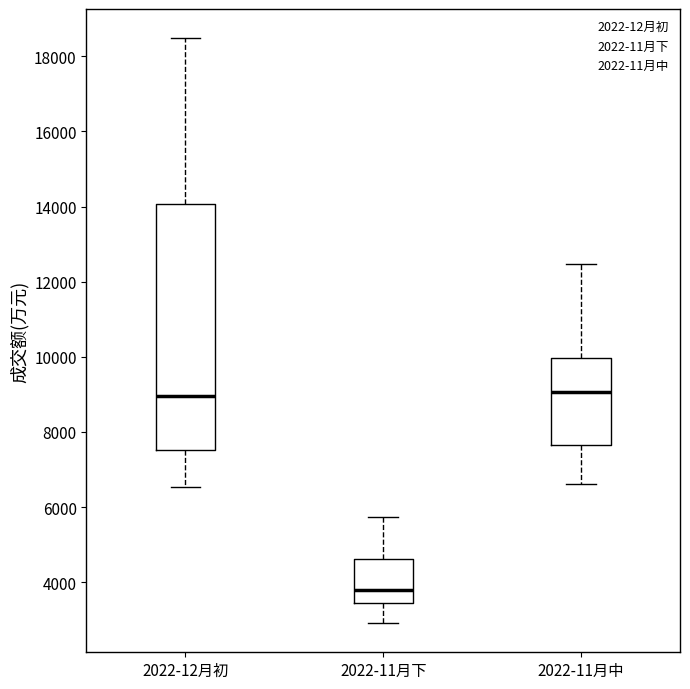

Reading left to right, read every box against the y-axis: the position of its median line, the range the box covers, and the ends of its whiskers. The values are not printed on the chart, so give them approximately, as read against the axis.

2022-12月初: median 9000, box 7600 to 14000, whiskers 6600 to 18400
2022-11月下: median 3800, box 3400 to 4600, whiskers 3000 to 5800
2022-11月中: median 9000, box 7600 to 10000, whiskers 6600 to 12400